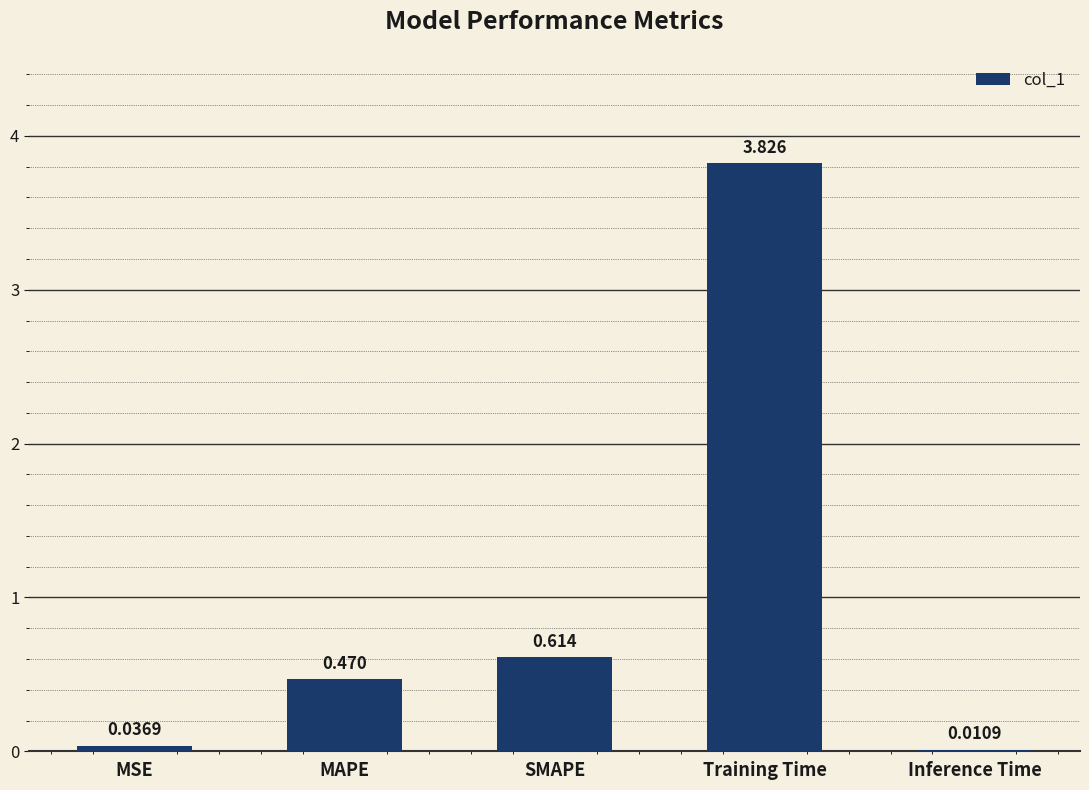

Which has a higher value, Training Time or SMAPE?

Training Time